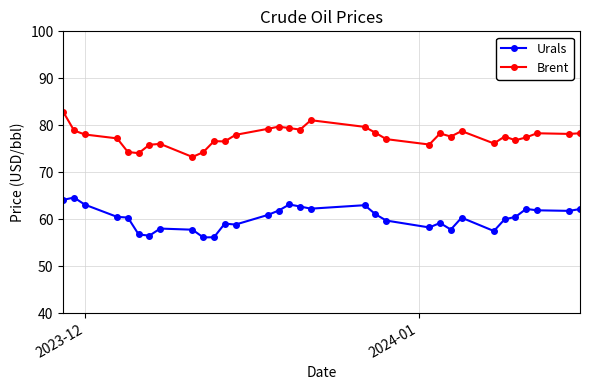

Rank the series by their maximum value, from highest to lowest.

Brent, Urals